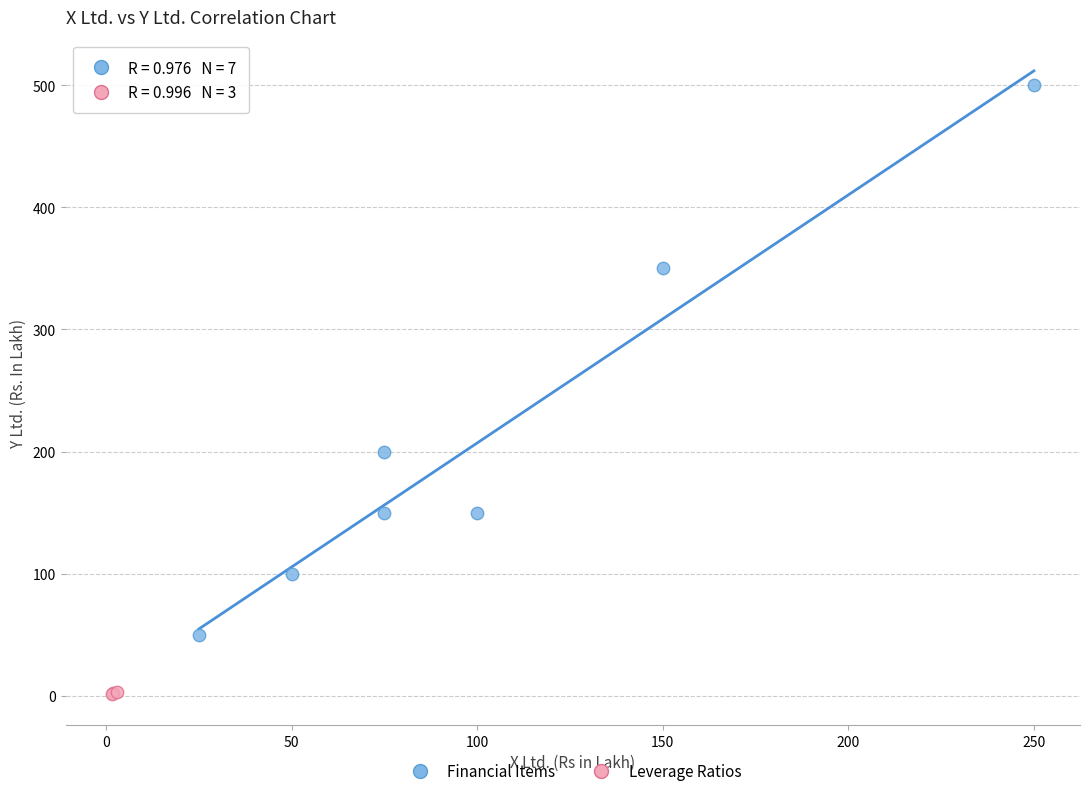

Which series has the widest spread of Y values?

Financial Items